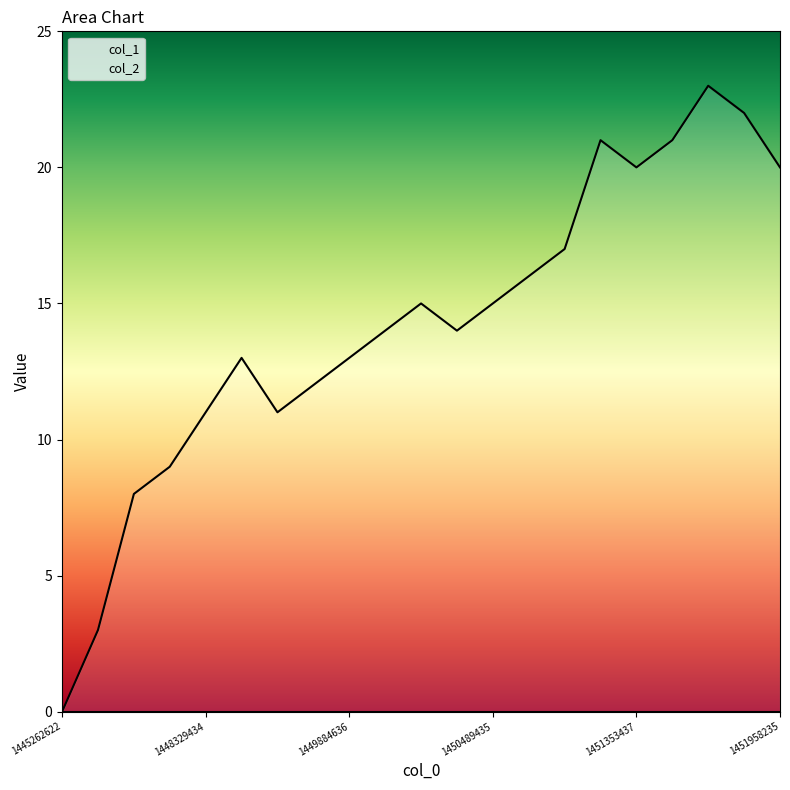

Reading left to right, transcribe all the data shown in this chart.

1445262622=0	1447983836=3	1448070242=8	1448156636=9	1448329434=11	1449020635=13	1449107036=11	1449539034=12	1449884636=13	1449971035=14	1450230236=15	1450403035=14	1450489435=15	1450662237=16	1450835034=17	1450921435=21	1451353437=20	1451439835=21	1451612635=23	1451871835=22	1451958235=20